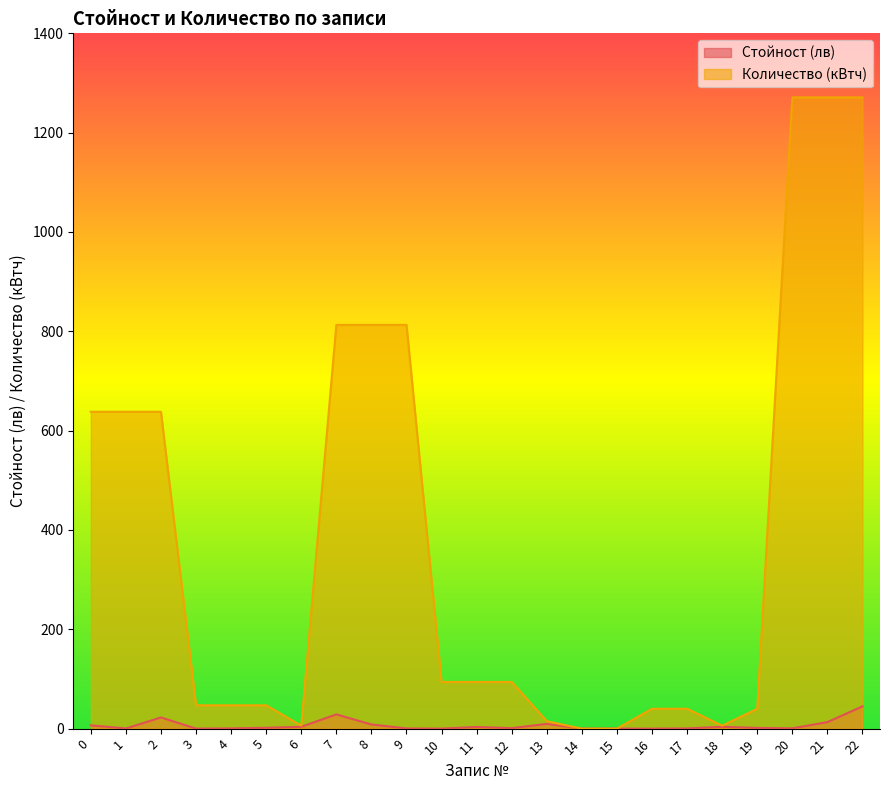

True or false: Количество (кВтч) and Стойност (лв) intersect in this chart.

False